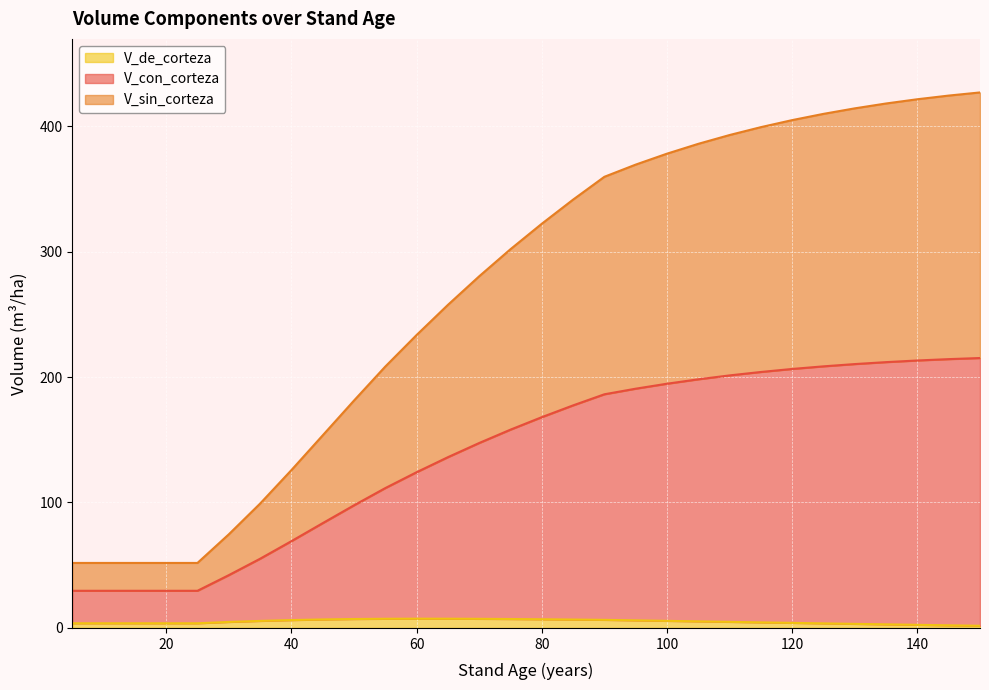

True or false: V_sin_corteza has a value of 111.5 at 55.

True